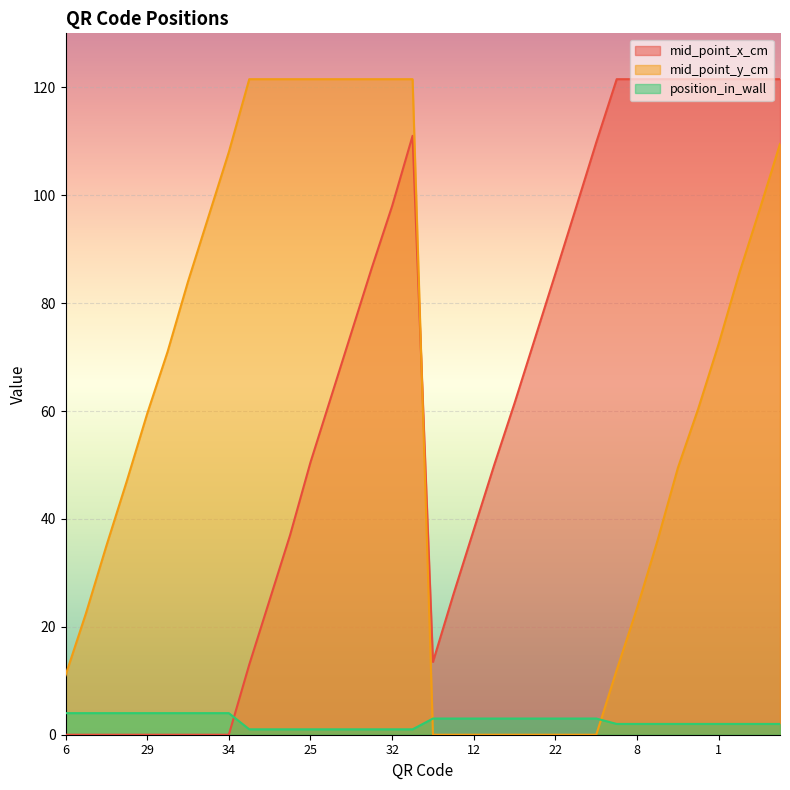

After their last crossing, which series has the higher values: position_in_wall or mid_point_y_cm?

mid_point_y_cm